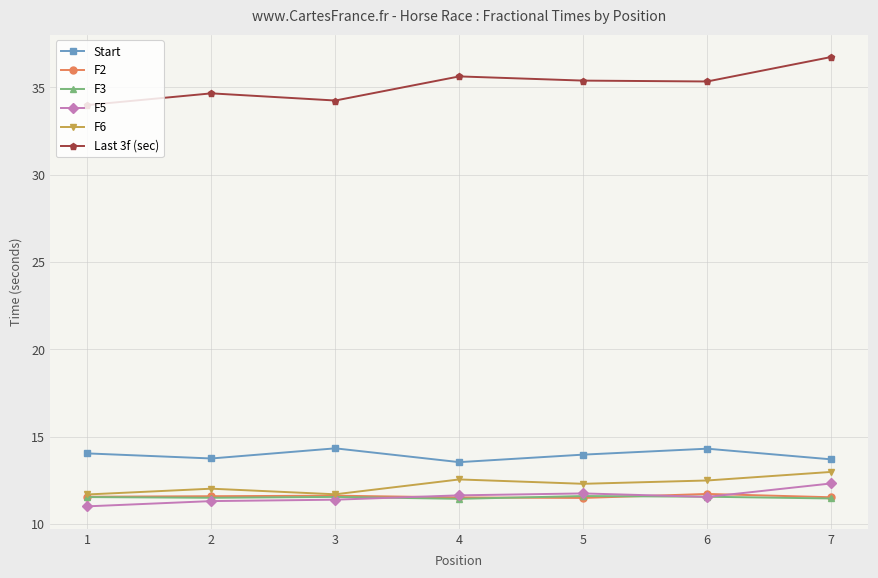

True or false: F2 has a value of 11.6 at 3.

True